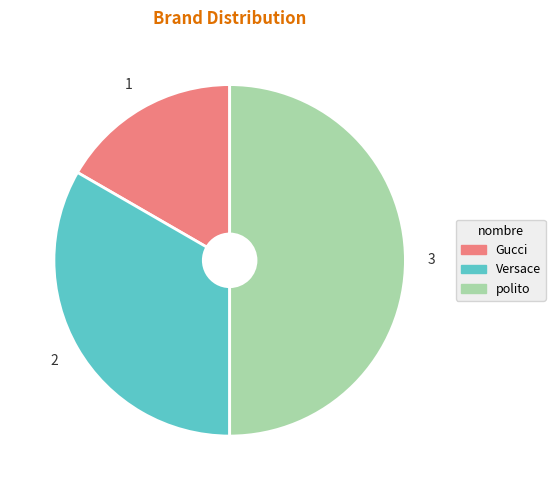

Approximately how many times larger is the value at polito compared to Versace?

1.5